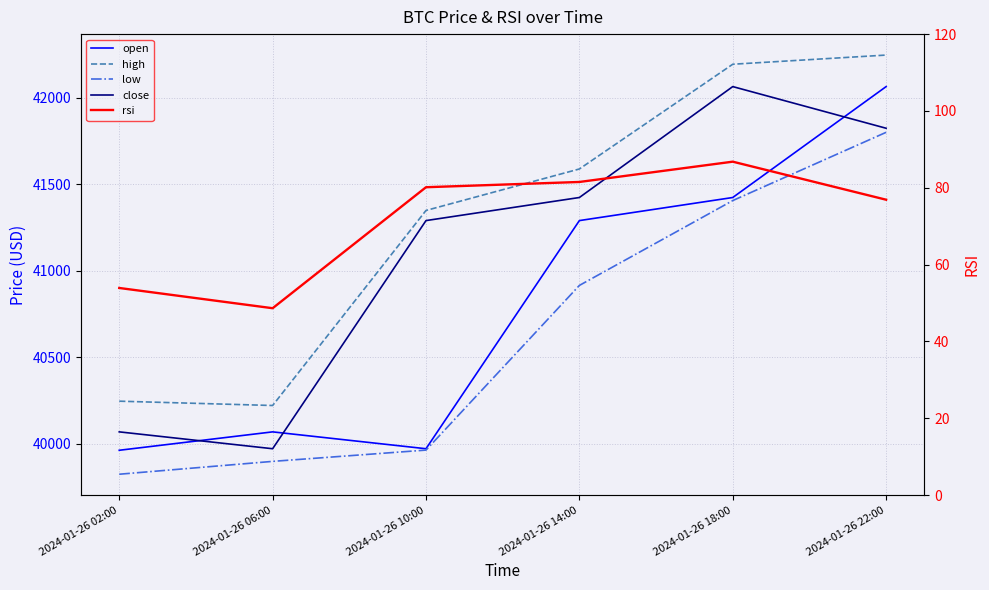

What is the label of the 5th point from the right?

2024-01-26 06:00